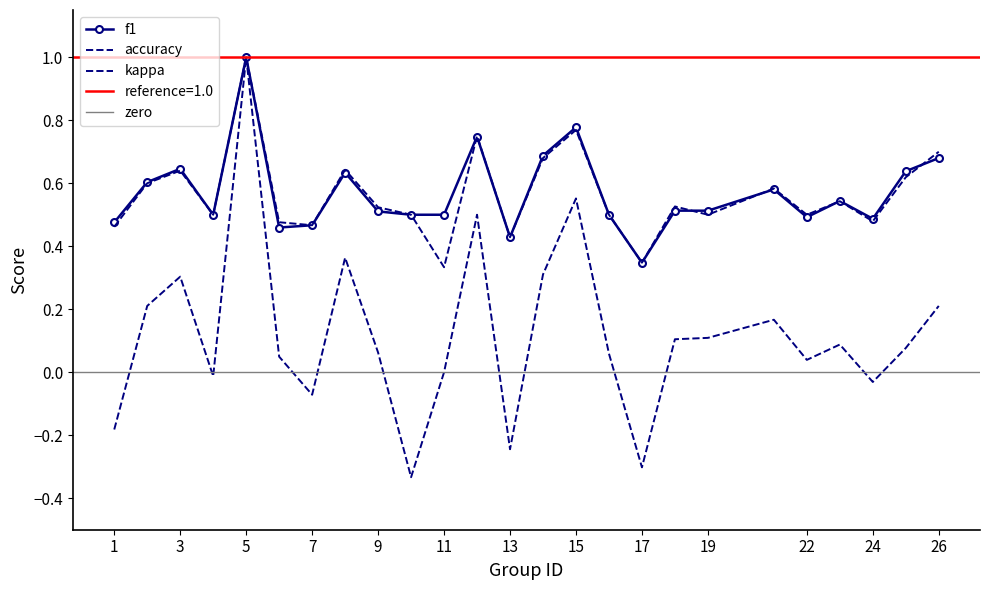

Reading left to right, list all the values displayed in this chart.

kappa: 1=-0.2	2=0.2	3=0.3	4=-0.0	5=1.0	6=0.0	7=-0.1	8=0.4	9=0.1	10=-0.3	11=0.0	12=0.5	13=-0.2	14=0.3	15=0.6	16=0.1	17=-0.3	18=0.1	19=0.1	21=0.2	22=0.0	23=0.1	24=-0.0	25=0.1	26=0.2
f1: 1=0.5	2=0.6	3=0.6	4=0.5	5=1.0	6=0.5	7=0.5	8=0.6	9=0.5	10=0.5	11=0.5	12=0.7	13=0.4	14=0.7	15=0.8	16=0.5	17=0.3	18=0.5	19=0.5	21=0.6	22=0.5	23=0.5	24=0.5	25=0.6	26=0.7
accuracy: 1=0.5	2=0.6	3=0.6	4=0.5	5=1.0	6=0.5	7=0.5	8=0.6	9=0.5	10=0.5	11=0.3	12=0.8	13=0.4	14=0.7	15=0.8	16=0.5	17=0.3	18=0.5	19=0.5	21=0.6	22=0.5	23=0.5	24=0.5	25=0.6	26=0.7